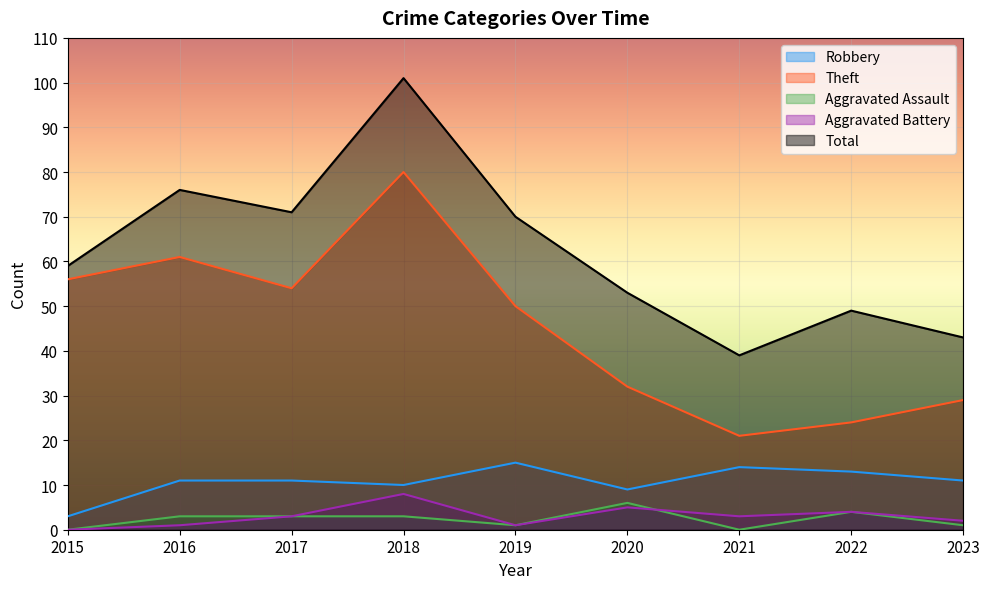

Which series has the widest spread of values?

Total